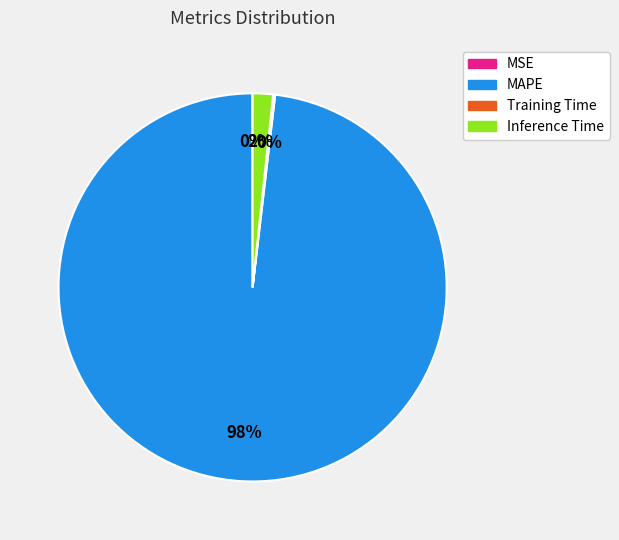

Which category accounts for the majority?

MAPE